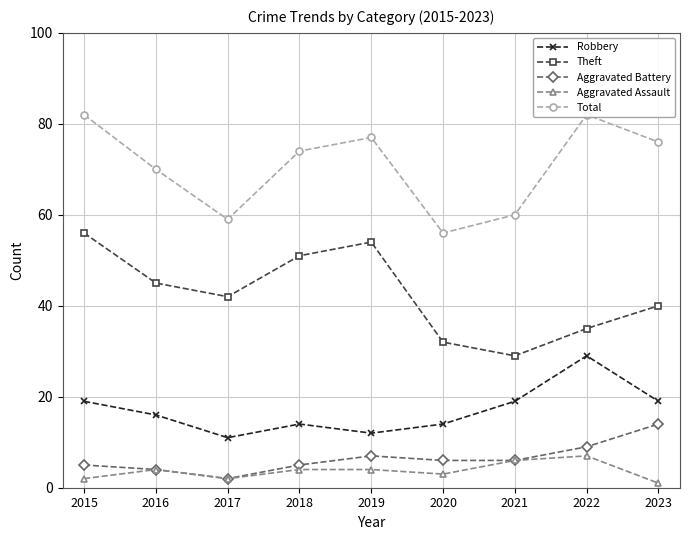

Does the chart display data point markers on the line(s)?

Yes